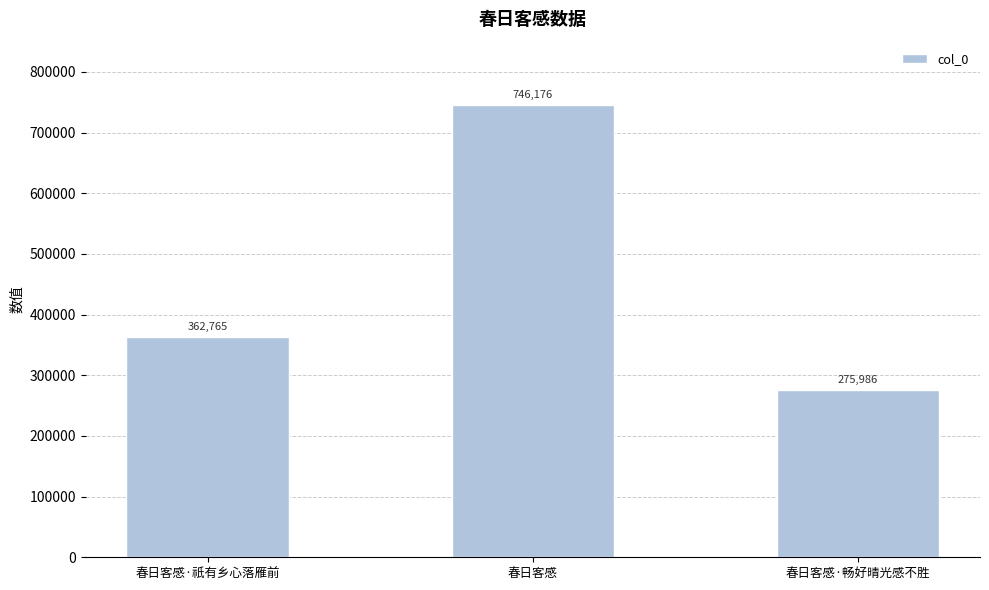

List the labels in order of value, smallest first.

春日客感·畅好晴光感不胜, 春日客感·祇有乡心落雁前, 春日客感